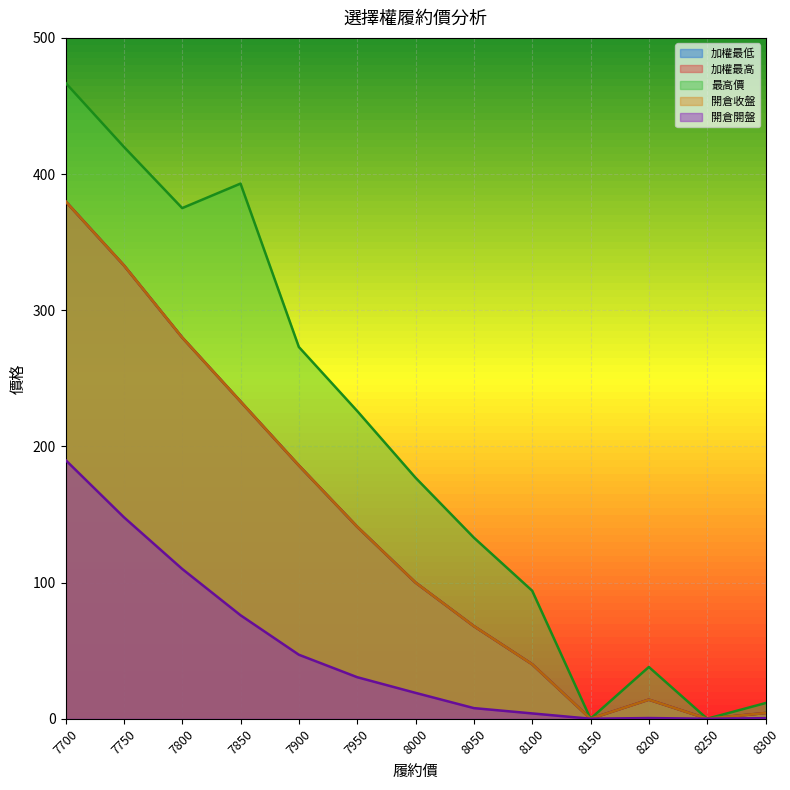

Reading left to right, what are all the values shown in this chart?

加權最低: 380.0	333.0	280.0	233.0	186.0	141.0	100.0	68.0	40.0	0.0	14.0	0.0	4.2
加權最高: 380.0	333.0	280.0	233.0	186.0	141.0	100.0	68.0	40.0	0.0	14.0	0.0	4.2
最高價: 467.0	420.0	375.0	393.0	273.0	226.0	177.0	133.0	94.0	0.0	38.0	0.0	11.5
開倉收盤: 380.0	333.0	280.0	233.0	186.0	141.0	100.0	68.0	40.0	0.0	14.0	0.0	4.2
開倉開盤: 190.0	148.0	110.0	76.0	47.0	30.5	19.0	7.8	3.9	0.0	0.5	0.0	0.4